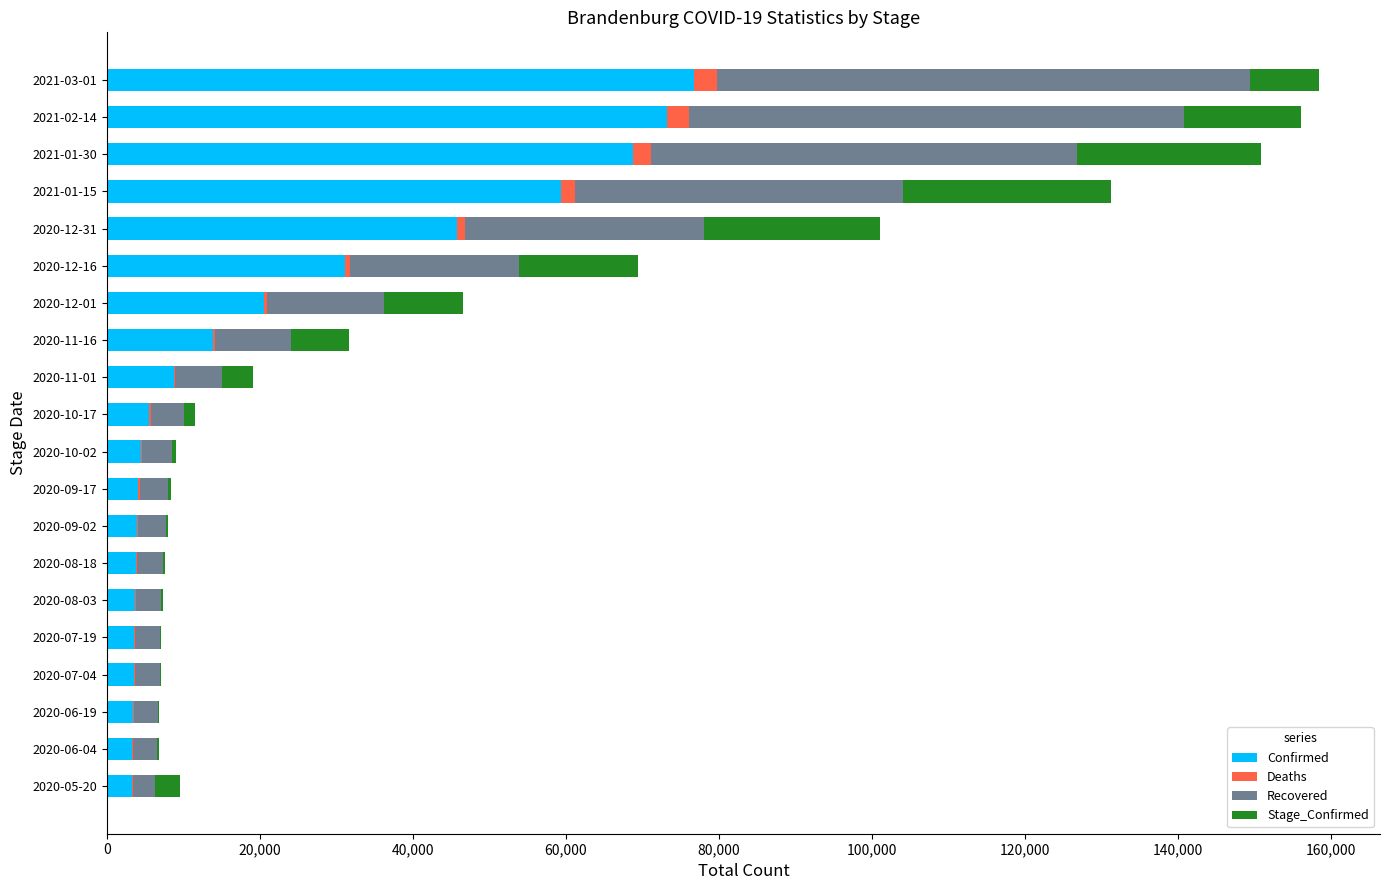

Which category has the highest value in the Confirmed series?

2021-03-01